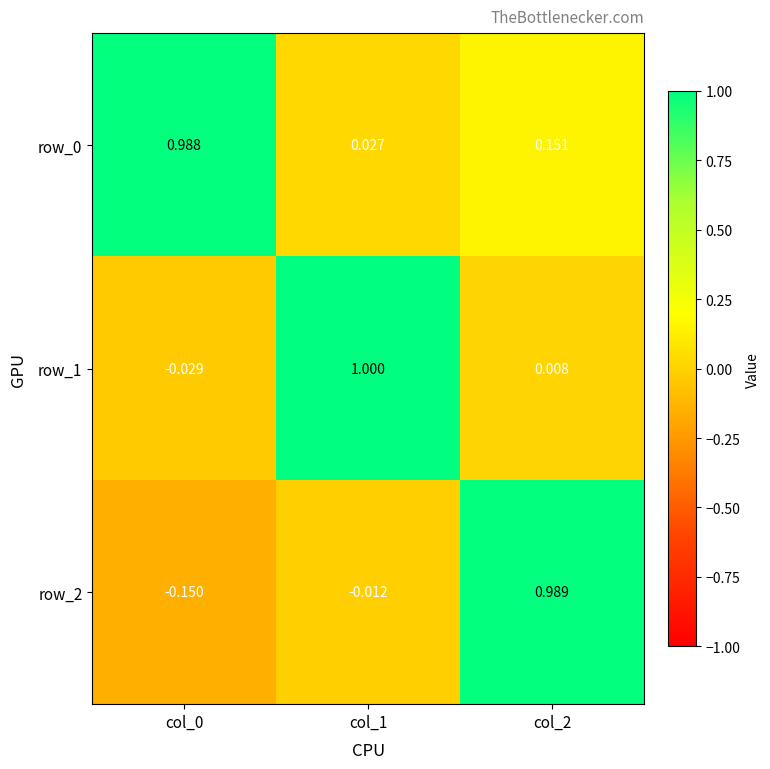

Is the value of row_2 at col_1 greater than the value of row_0 at col_2?

No